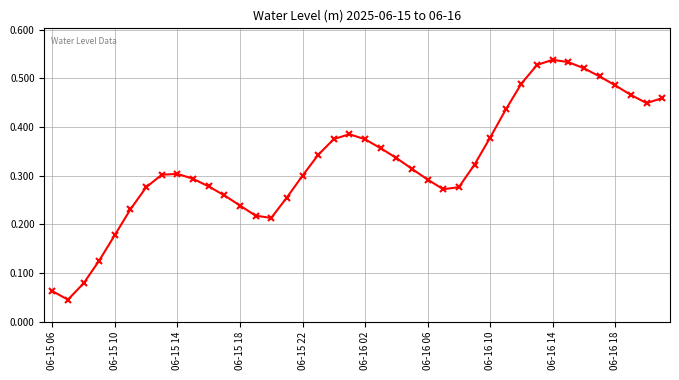

What is the sum of all values?

13.1